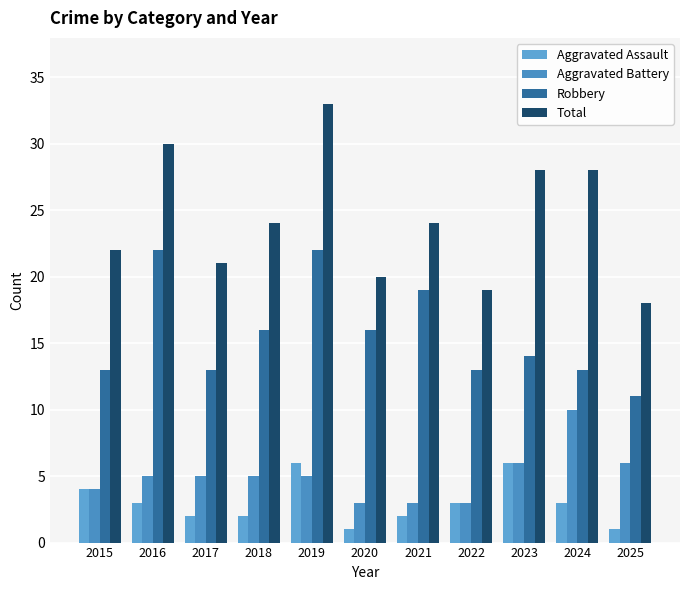

What is the maximum value shown in the chart?

33